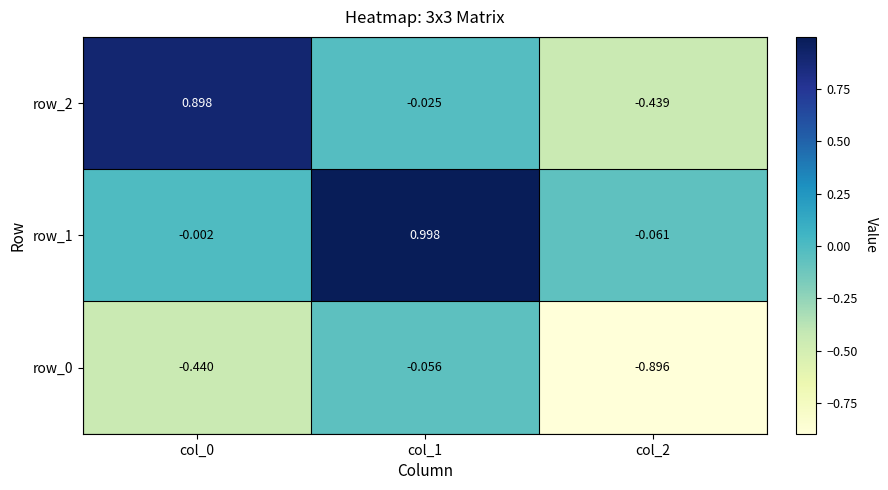

Reading left to right, transcribe all the data shown in this chart.

row_0: col_0=-0.4	col_1=-0.1	col_2=-0.9
row_1: col_0=-0.0	col_1=1.0	col_2=-0.1
row_2: col_0=0.9	col_1=-0.0	col_2=-0.4